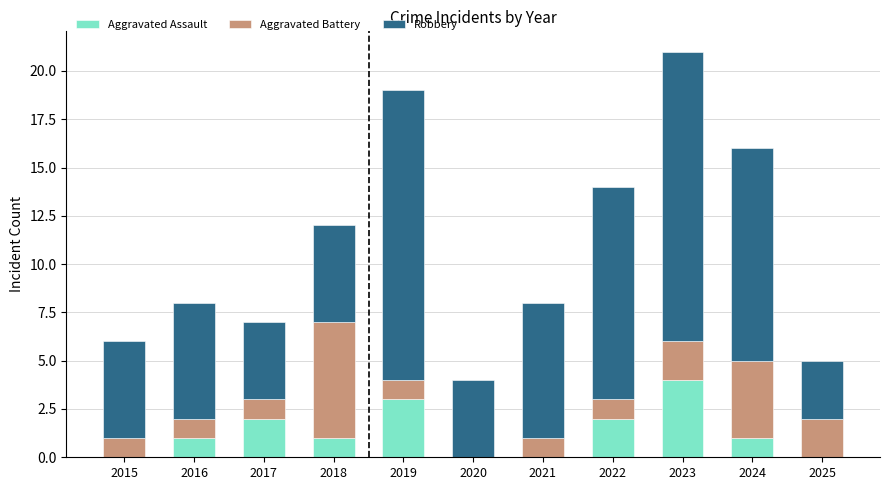

What is the sum of all Aggravated Assault values?

14